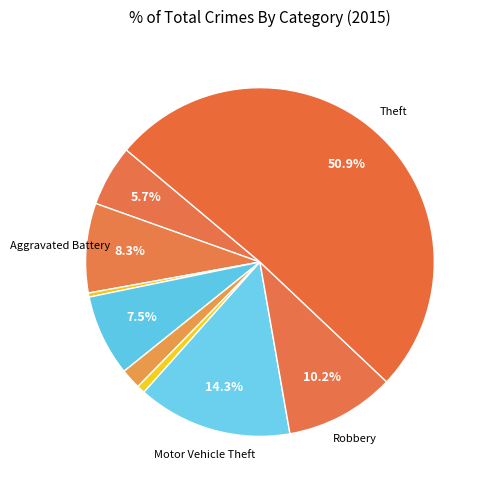

Which slice is the smallest?

Arson